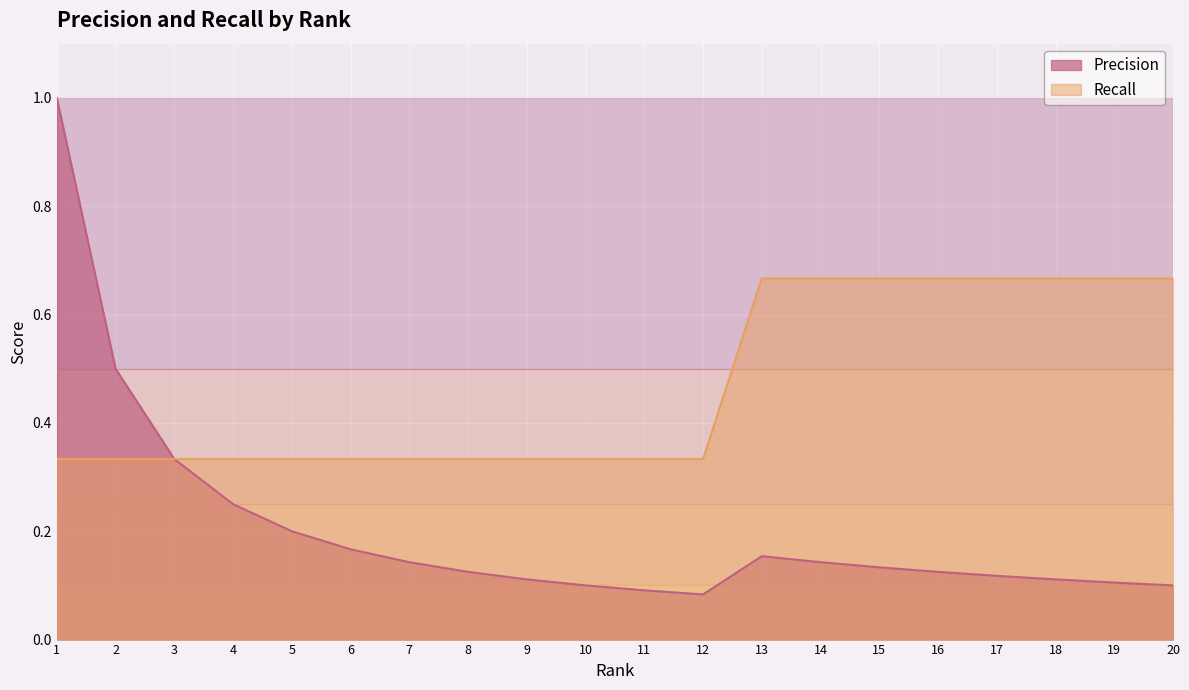

What is the smallest value displayed?

0.1